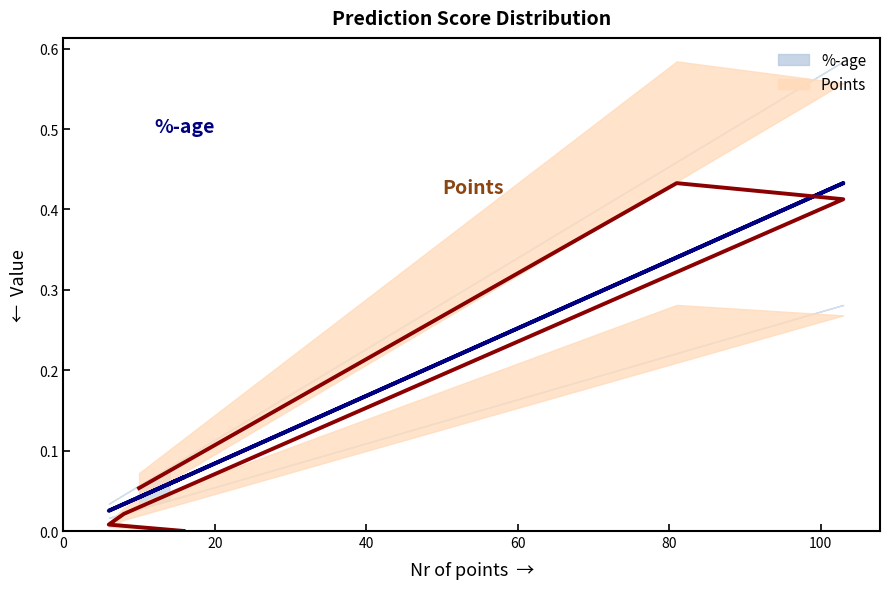

True or false: %-age line has more than 0 points higher than both neighbors.

True